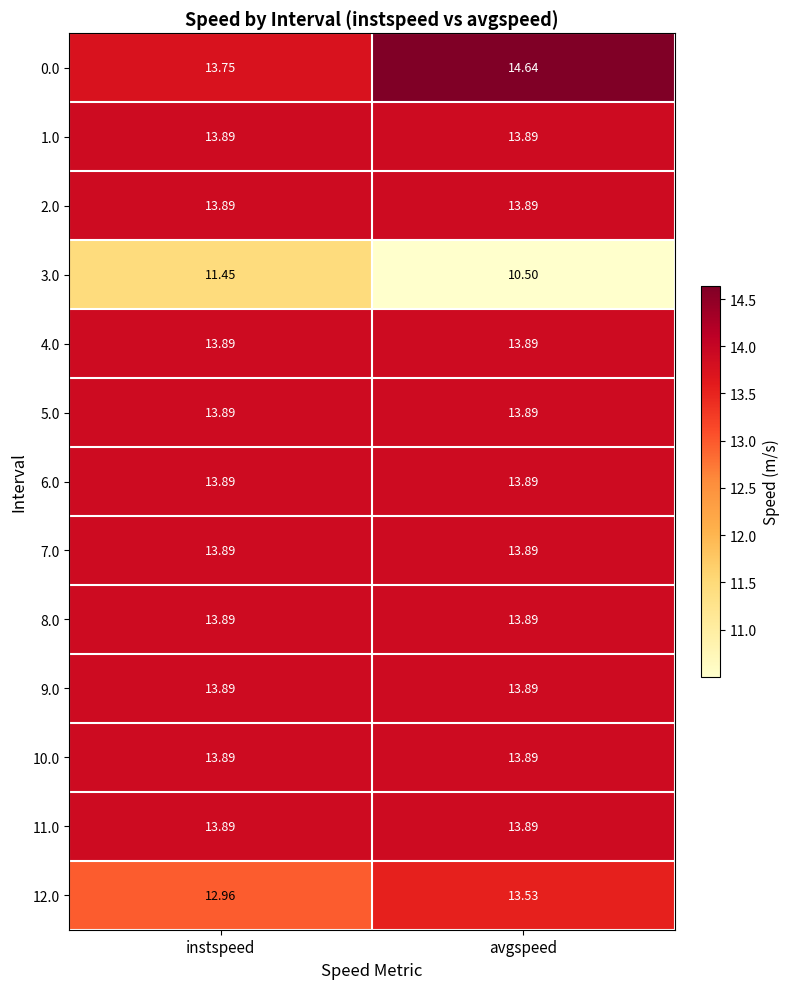

At which category is the sum across all series the highest?

avgspeed